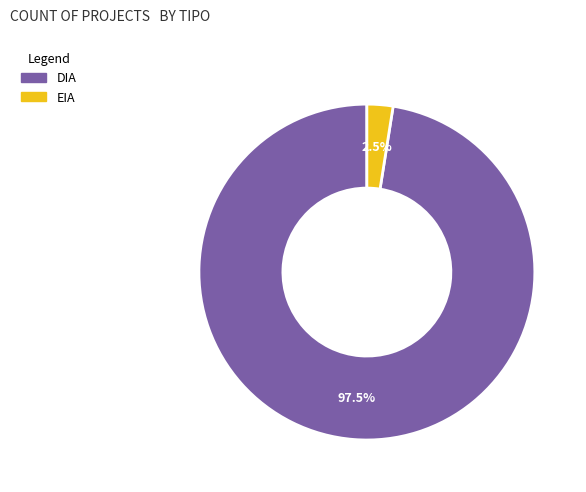

How many slices are in this pie chart?

2